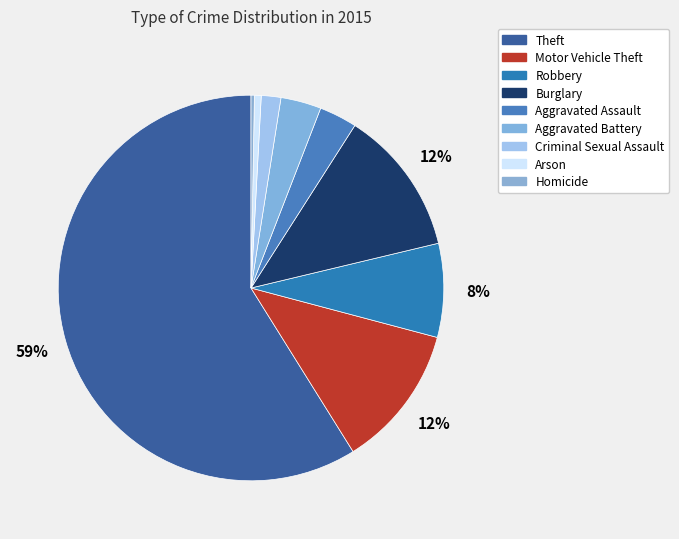

How many slices are in this pie chart?

9